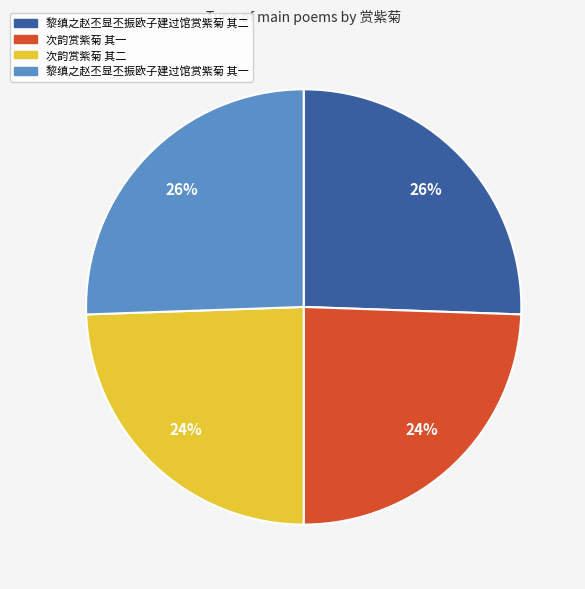

Between 次韵赏紫菊 其一 and 黎缜之赵丕显丕振欧子建过馆赏紫菊 其二, which is larger?

黎缜之赵丕显丕振欧子建过馆赏紫菊 其二